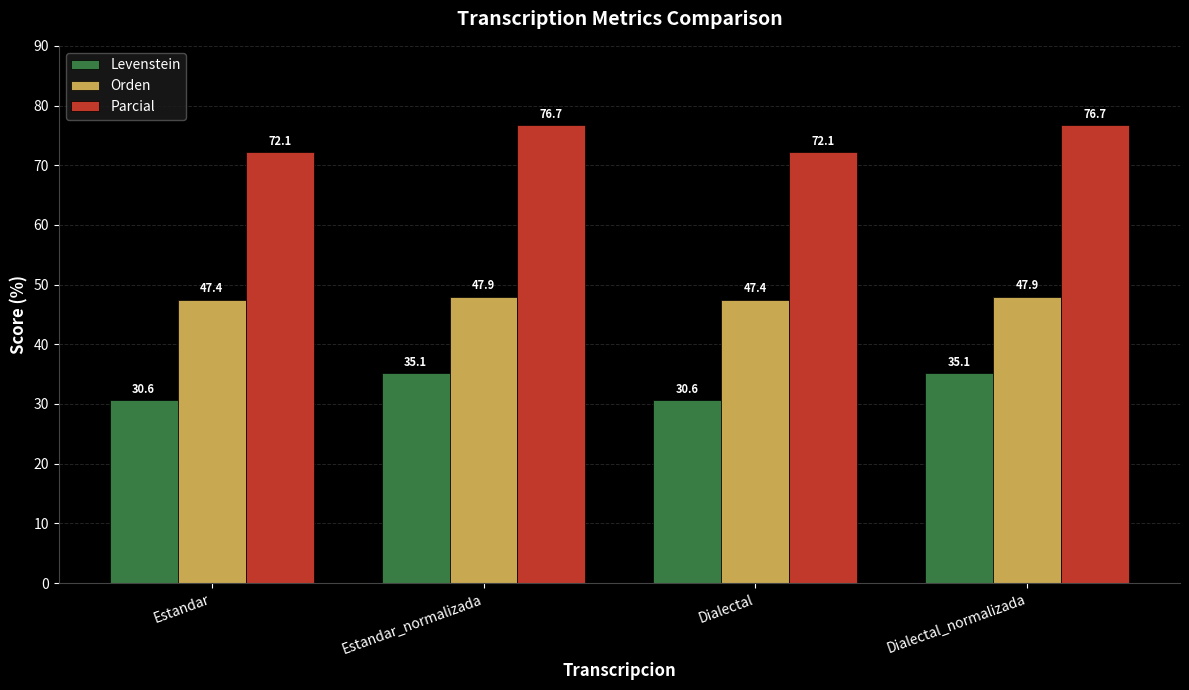

What is the minimum value shown in the chart?

30.6